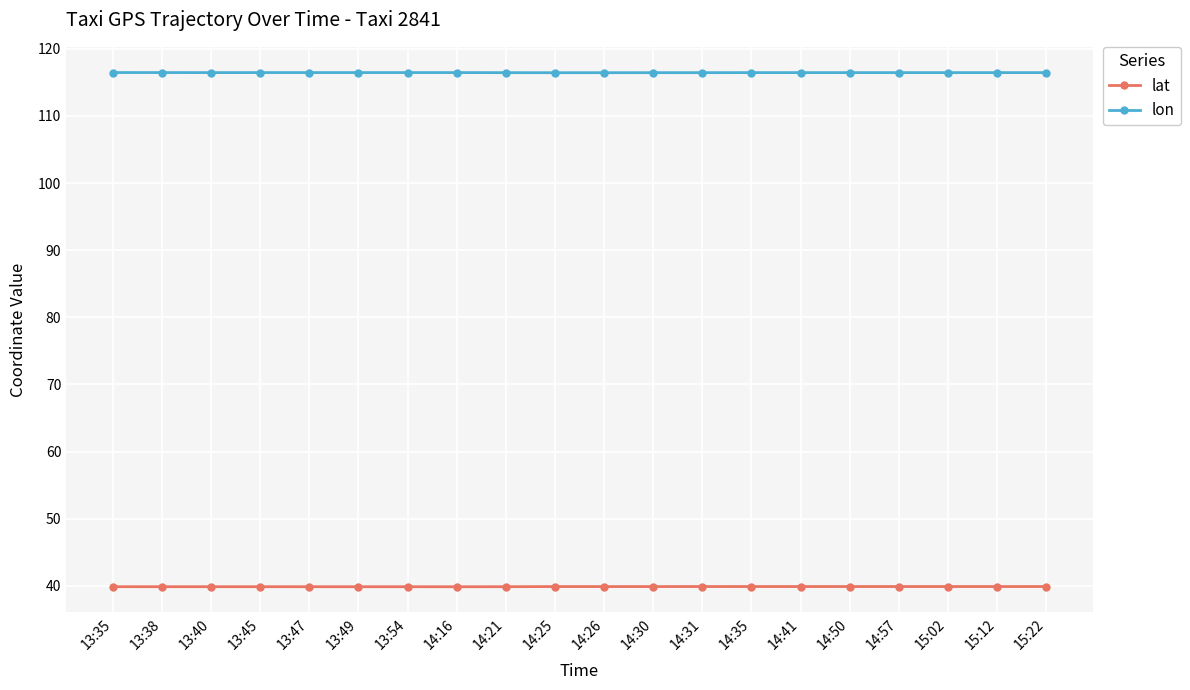

What is the label of the 19th point from the left?

15:12